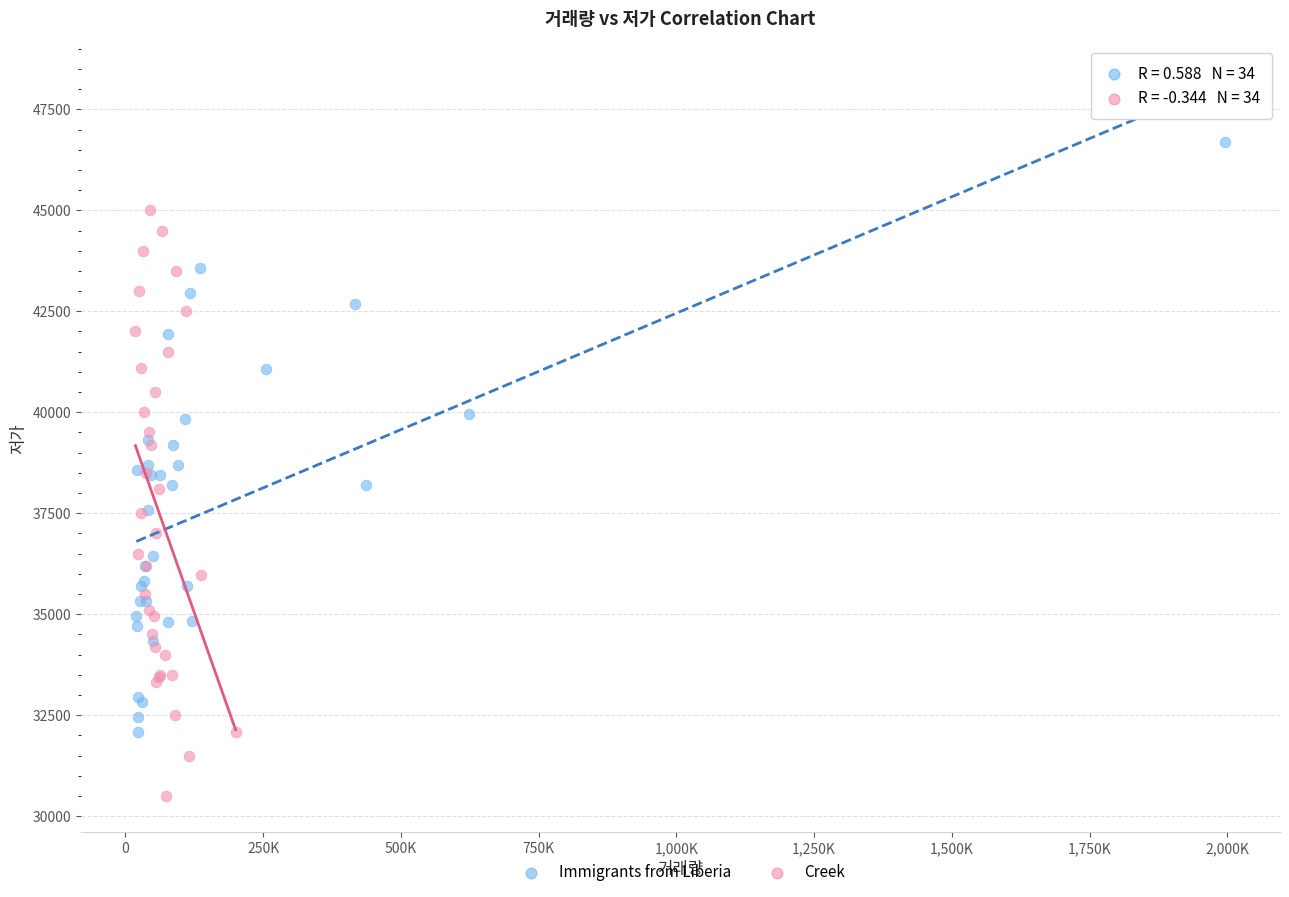

Which series reaches the maximum Y coordinate?

Immigrants from Liberia